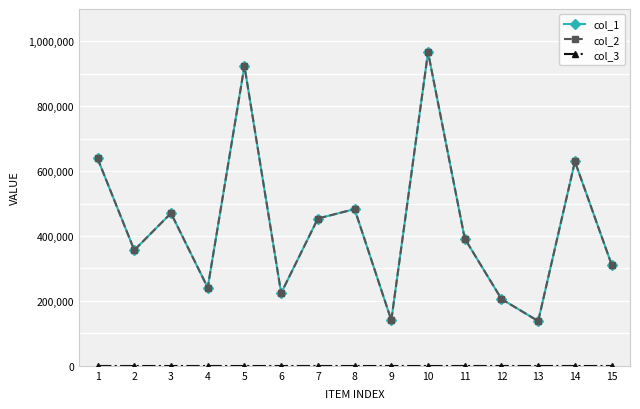

Does the chart have visible grid lines?

No